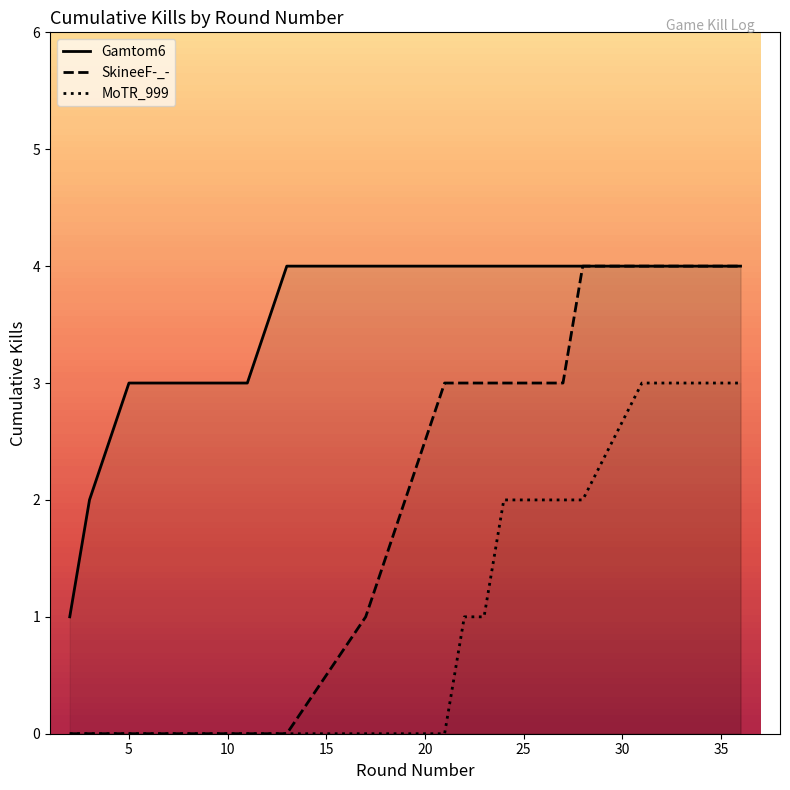

True or false: MoTR_999 and SkineeF-_- intersect in this chart.

False